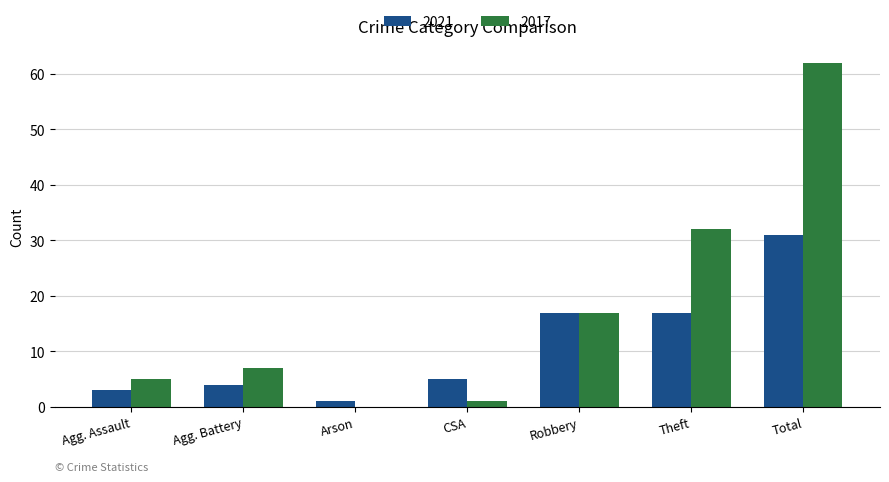

Are the bars horizontal?

No